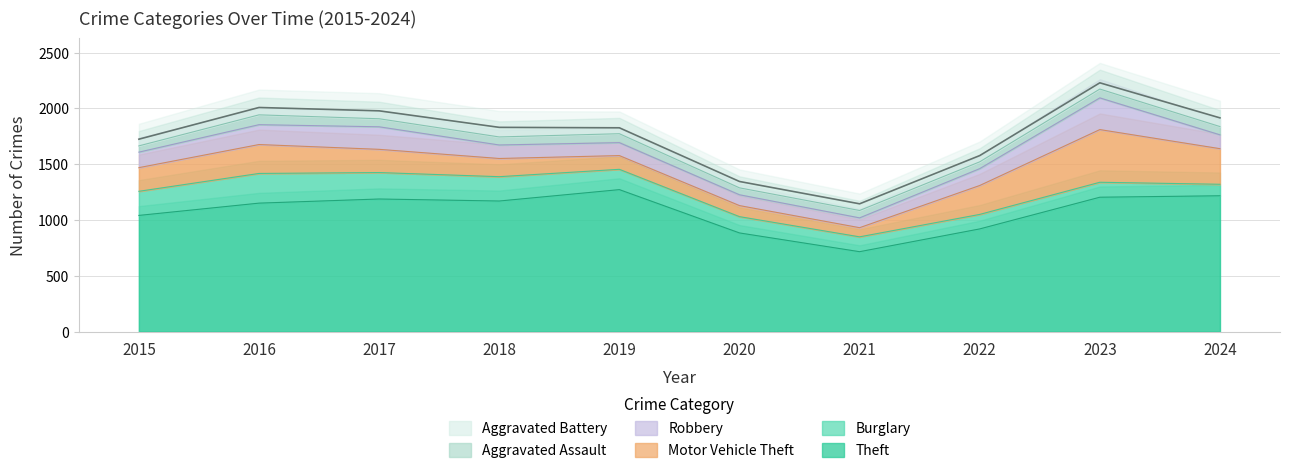

True or false: Aggravated Battery and Theft cross at least once.

False